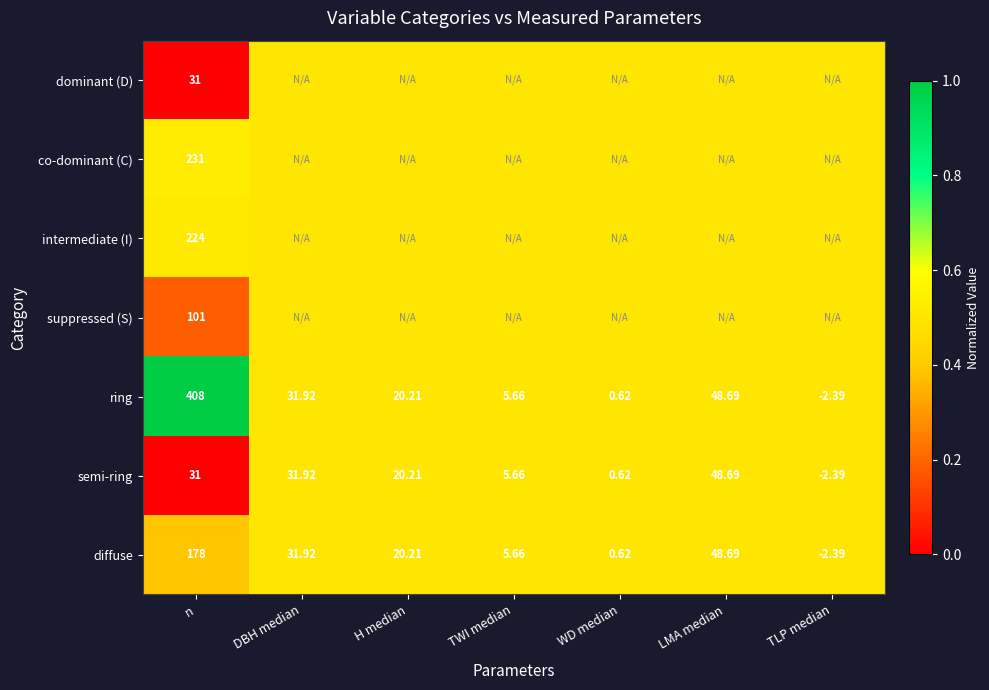

At which label does ring reach its peak?

n